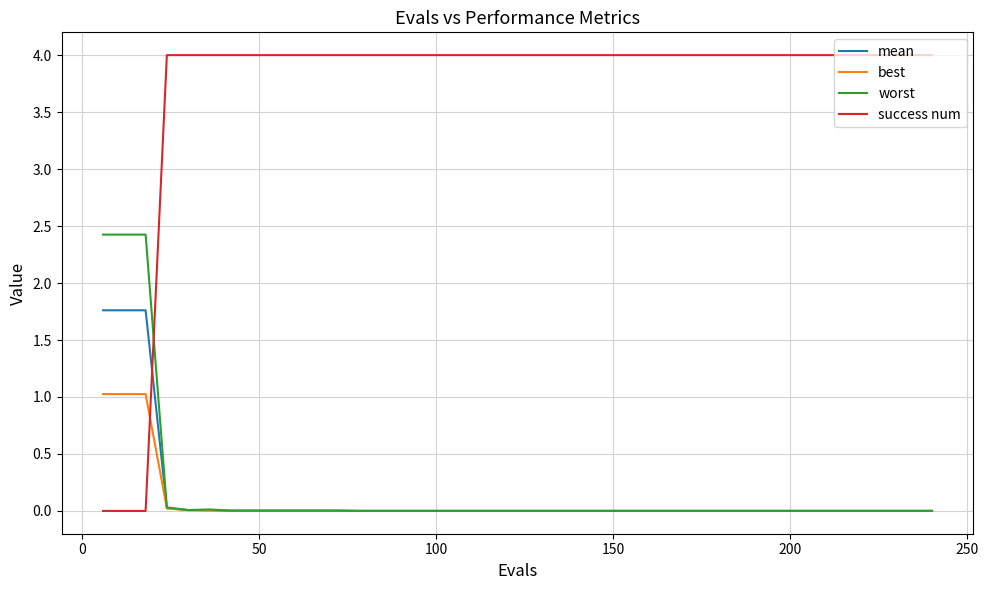

Which series has the largest total across all categories?

success num